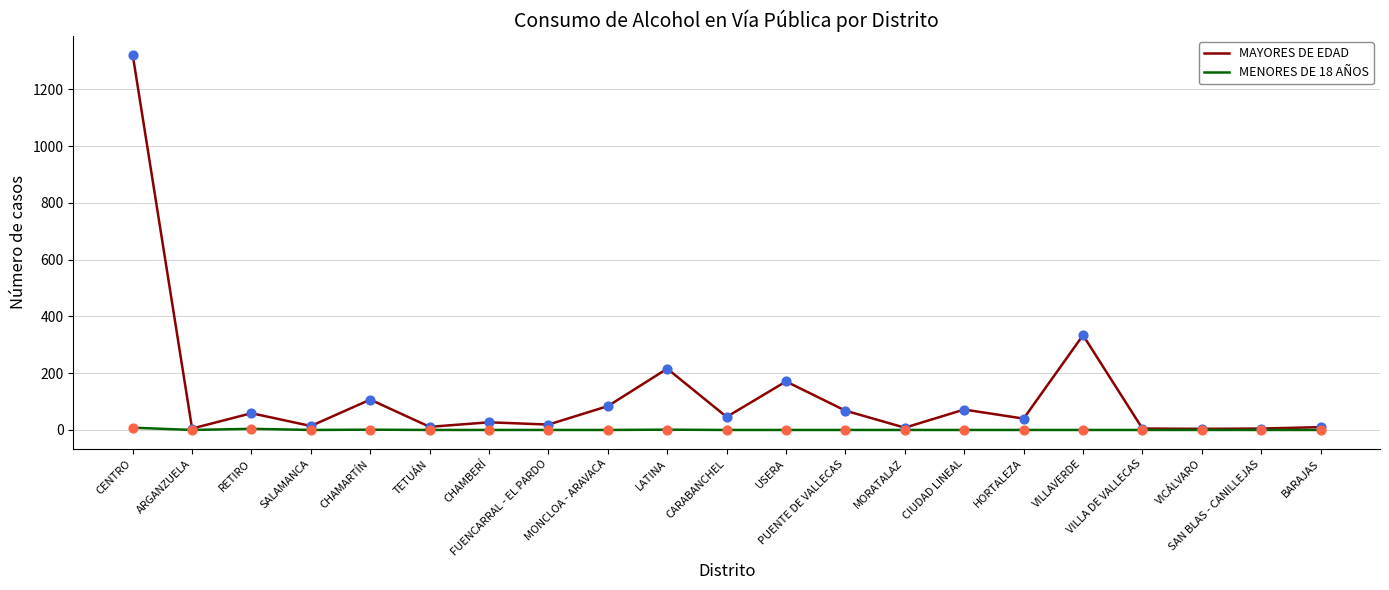

Which series has the widest spread of values?

MAYORES DE EDAD